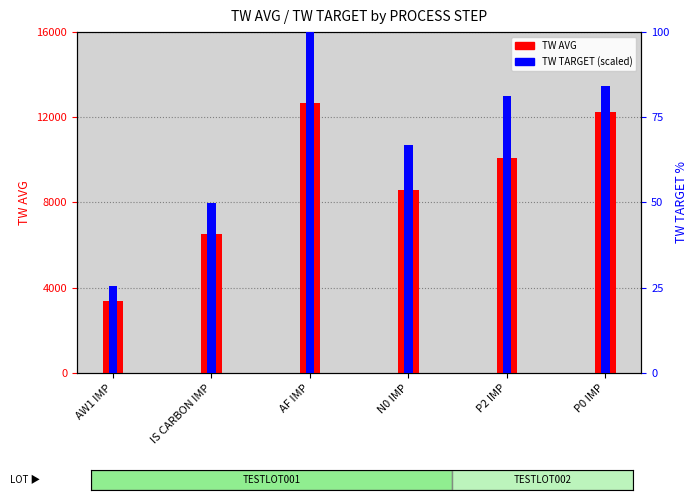

At which label does percentile rank within the sample reach its minimum?

AW1 IMP